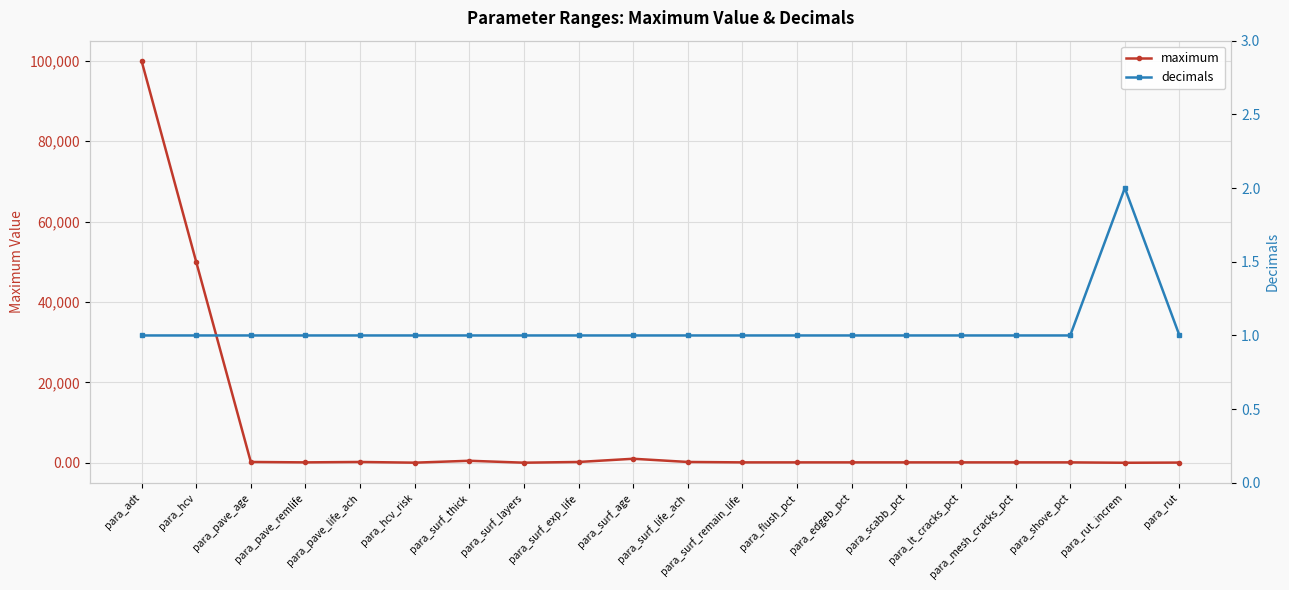

At which category is the sum across all series the highest?

para_adt